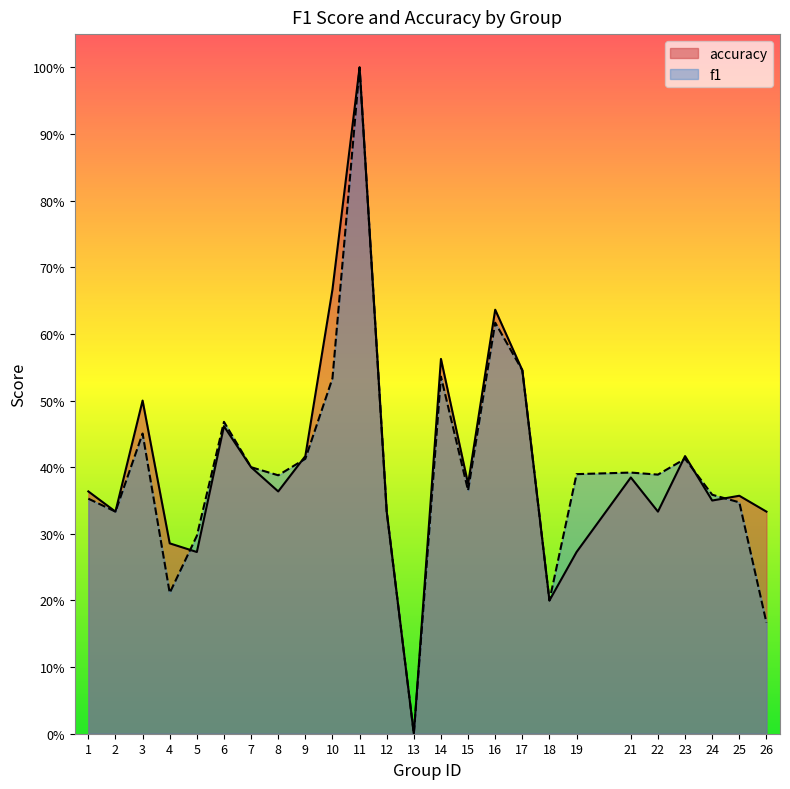

What is the value of the f1 point at the 11th from the left?

1.0